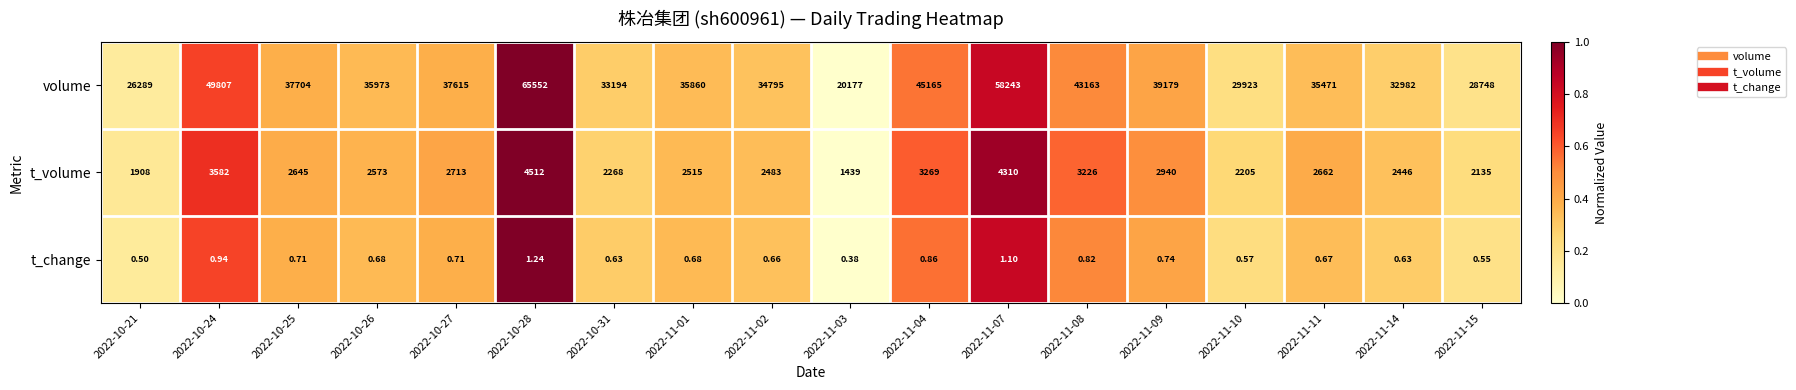

Which series changed the most between 2022-10-25 and 2022-11-14?

volume